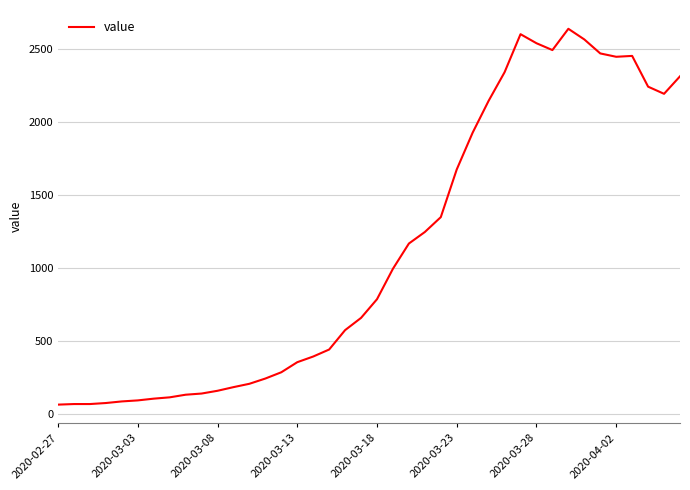

What is the smallest value displayed?

61